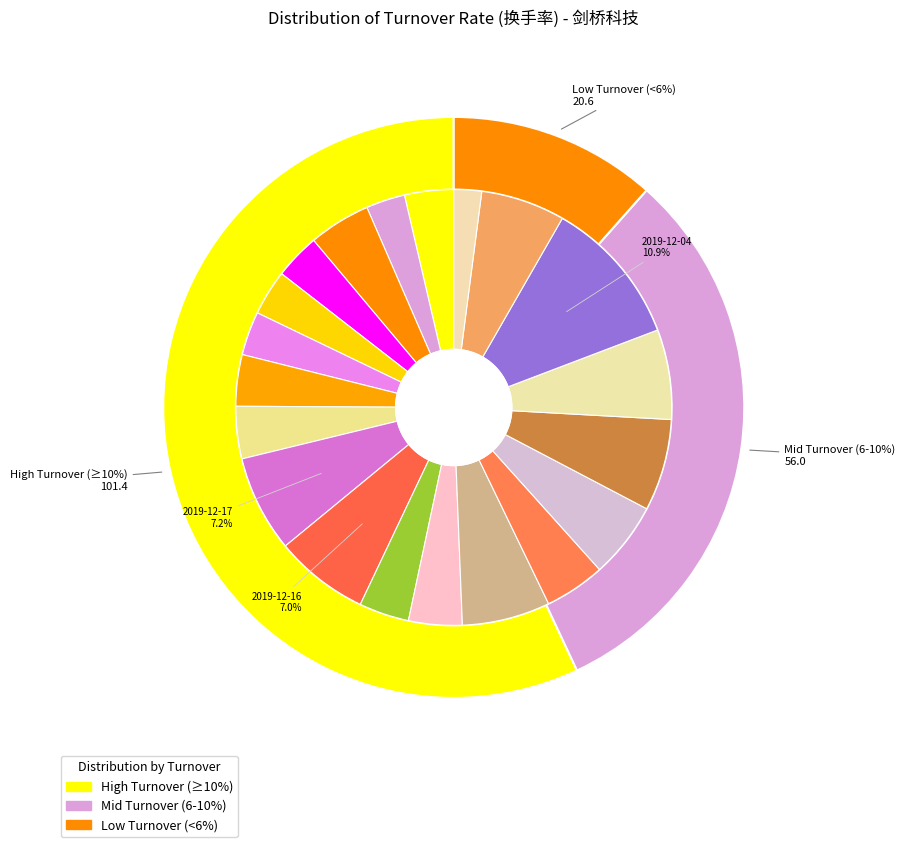

Is the sum of 2019-12-06 and 2019-12-19 greater than half?

No